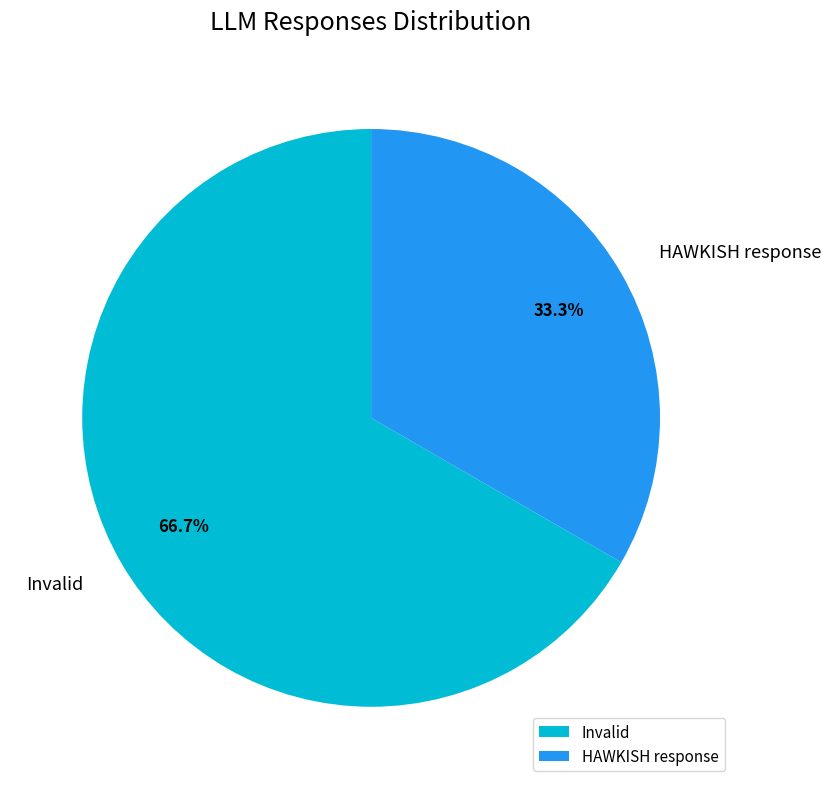

Rank the categories by value from lowest to highest.

HAWKISH response, Invalid